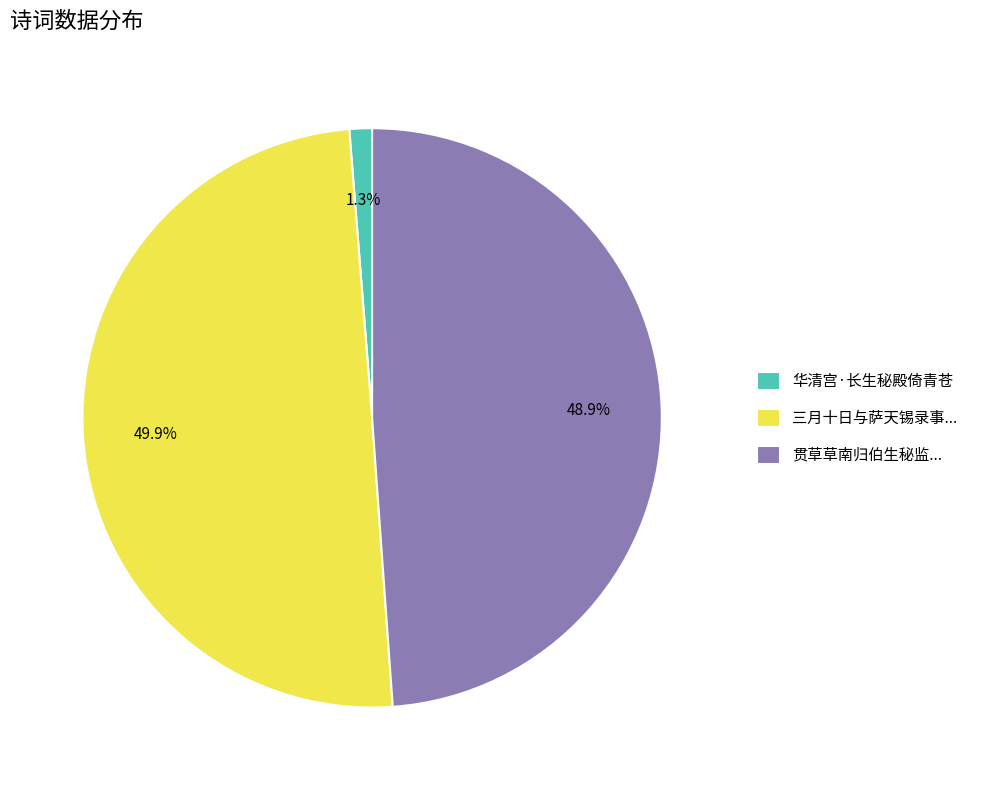

How many slices are in this pie chart?

3